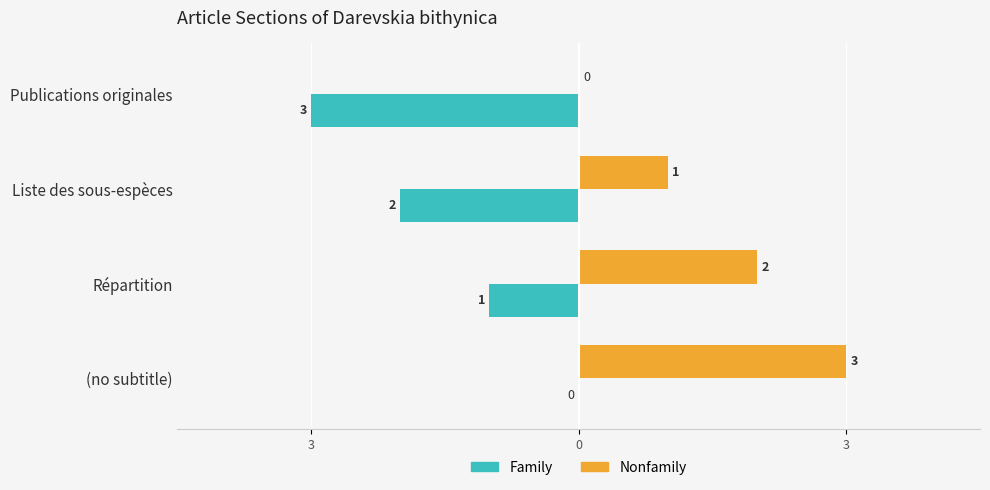

How many bars are there in each group?

2